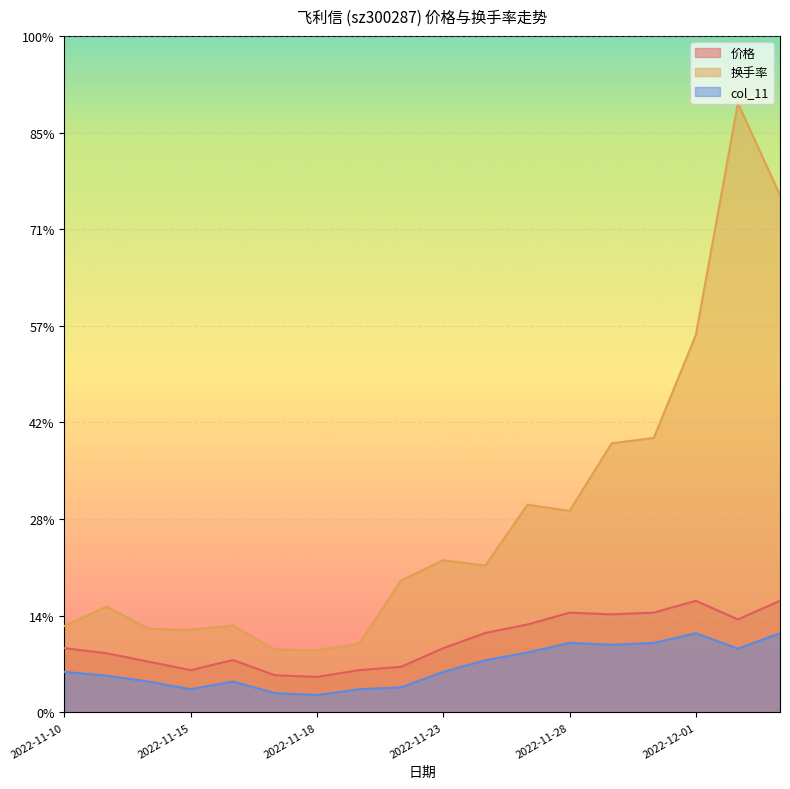

Reading left to right, list all the values displayed in this chart.

价格: 1.3	1.2	1.0	0.9	1.1	0.8	0.7	0.9	0.9	1.3	1.6	1.8	2.1	2.0	2.1	2.3	1.9	2.3
换手率: 1.8	2.2	1.7	1.7	1.8	1.3	1.3	1.4	2.7	3.1	3.0	4.3	4.2	5.6	5.7	7.8	12.6	10.7
col_11: 0.8	0.8	0.6	0.5	0.6	0.4	0.4	0.5	0.5	0.8	1.1	1.2	1.4	1.4	1.4	1.6	1.3	1.6